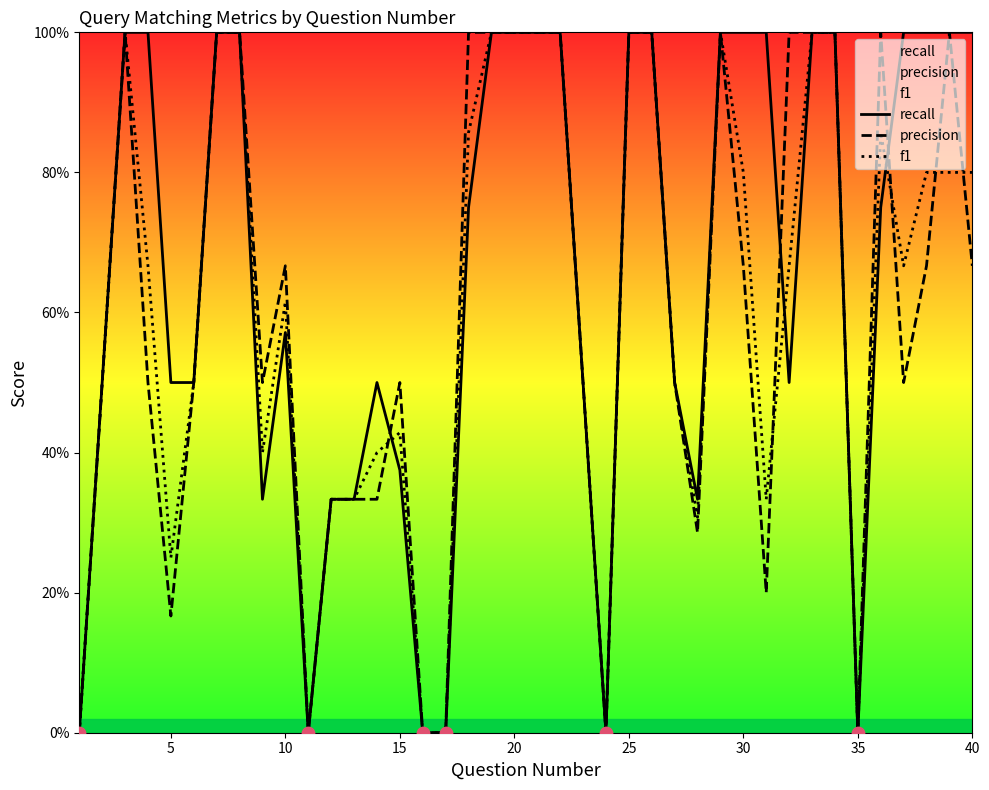

Which series has the largest Y range (max minus min)?

recall